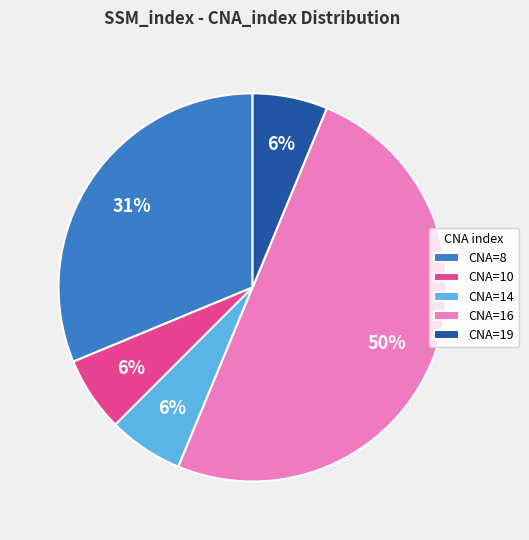

Approximately how many times larger is the value at CNA=19 compared to CNA=14?

1.0